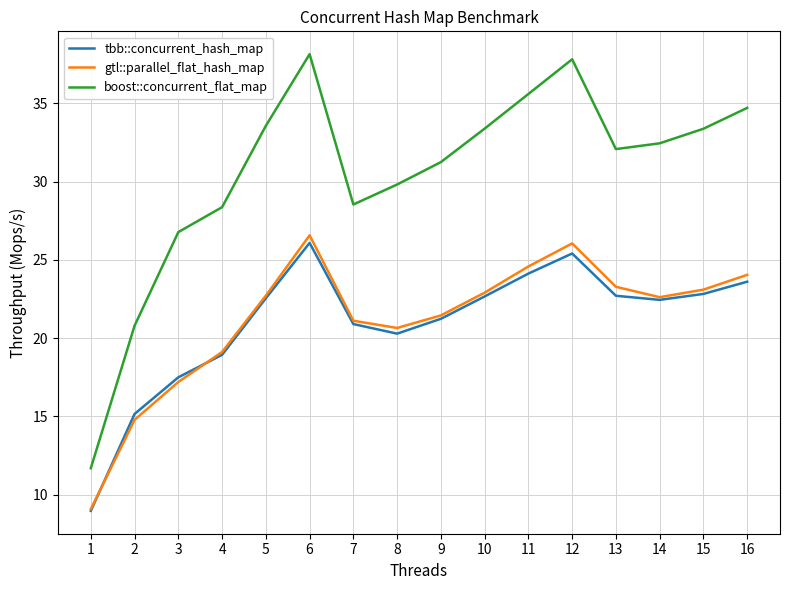

What is the highest value of the gtl::parallel_flat_hash_map series?

26.6